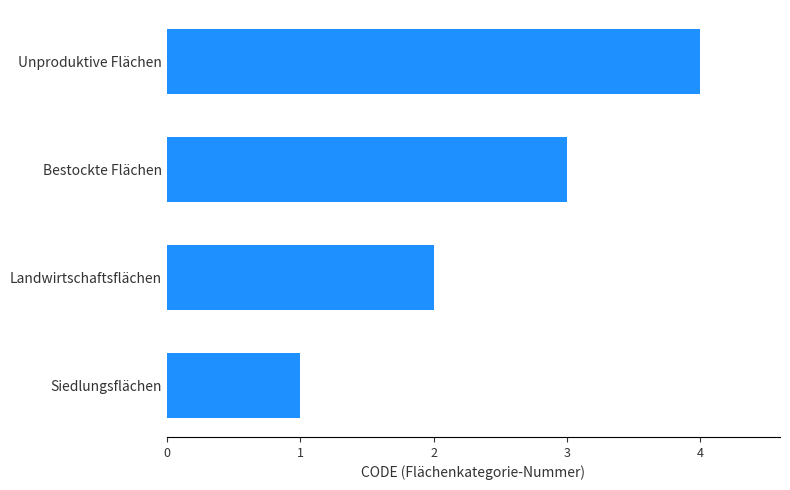

Rank the categories by value from lowest to highest.

Siedlungsflächen, Landwirtschaftsflächen, Bestockte Flächen, Unproduktive Flächen